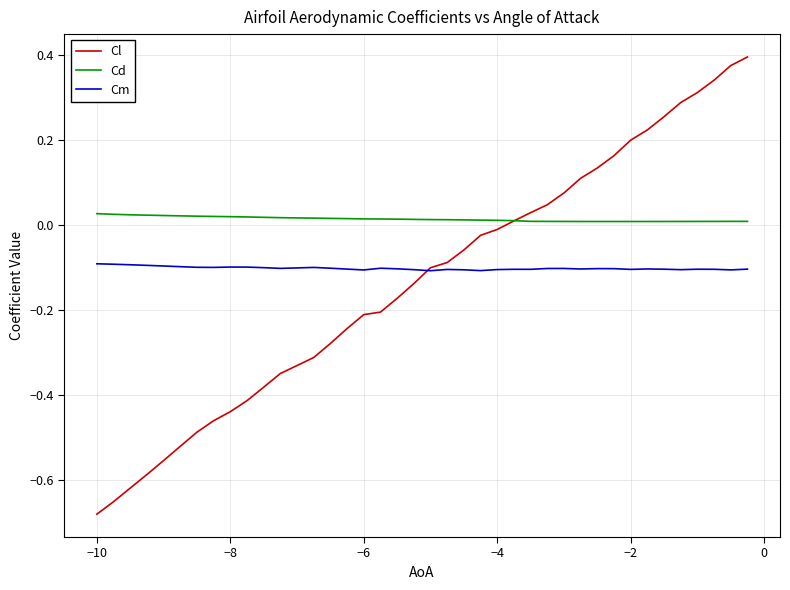

Rank the series by their average value, from highest to lowest.

Cd, Cm, Cl